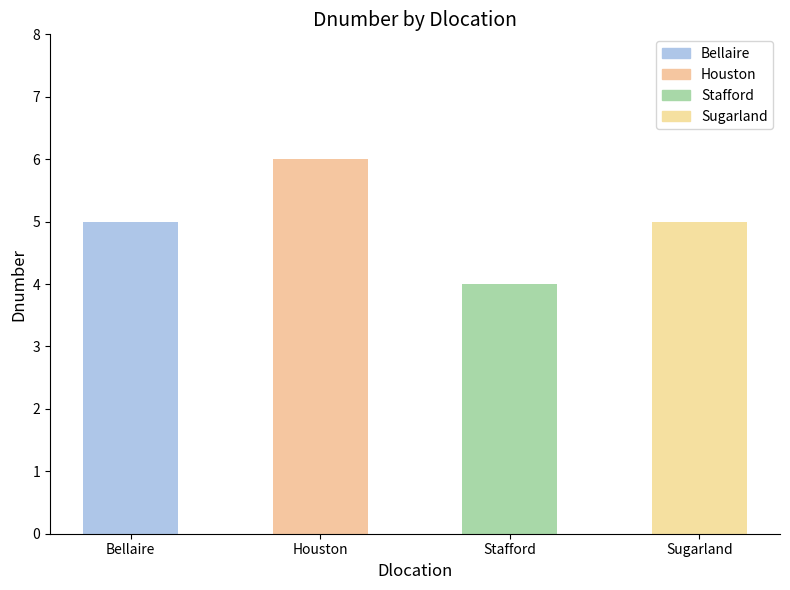

Is it true that the value at Stafford is 4?

True